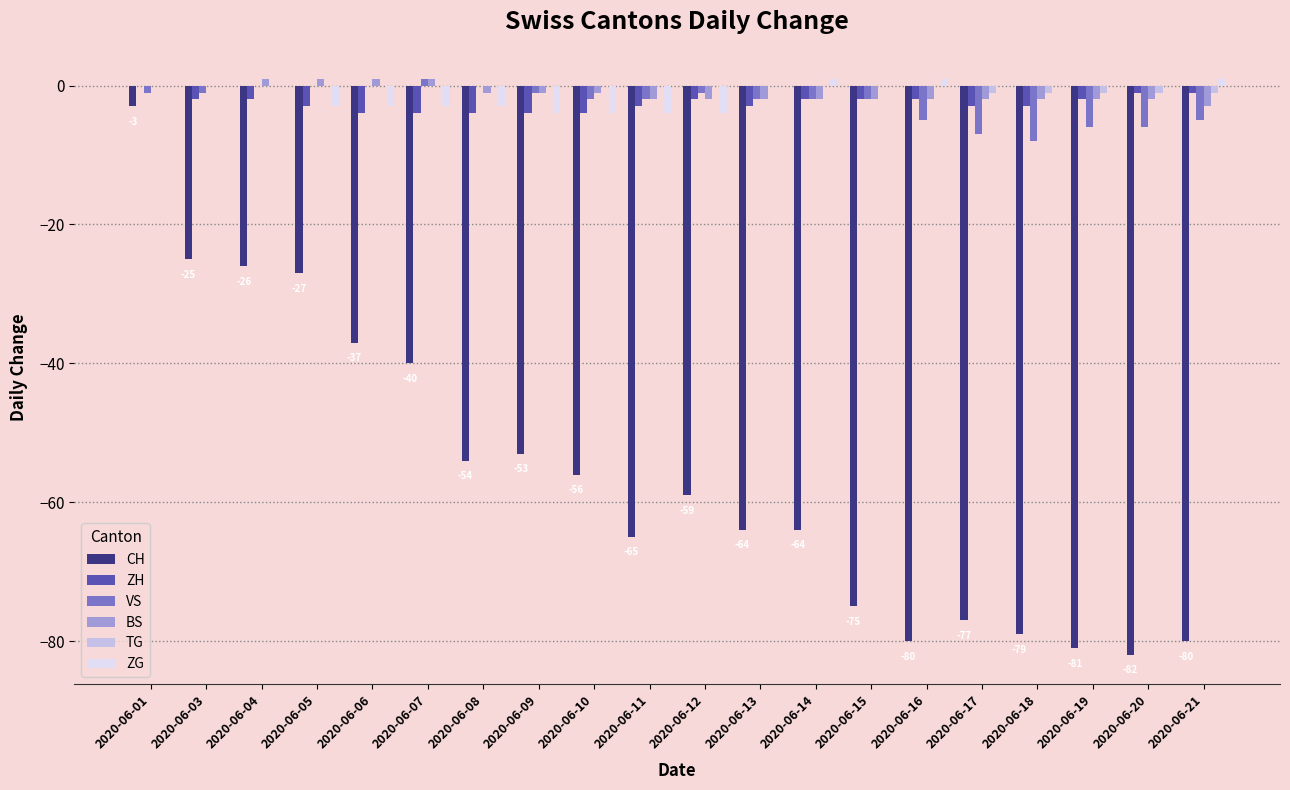

What is the sum of all ZG values?

-25